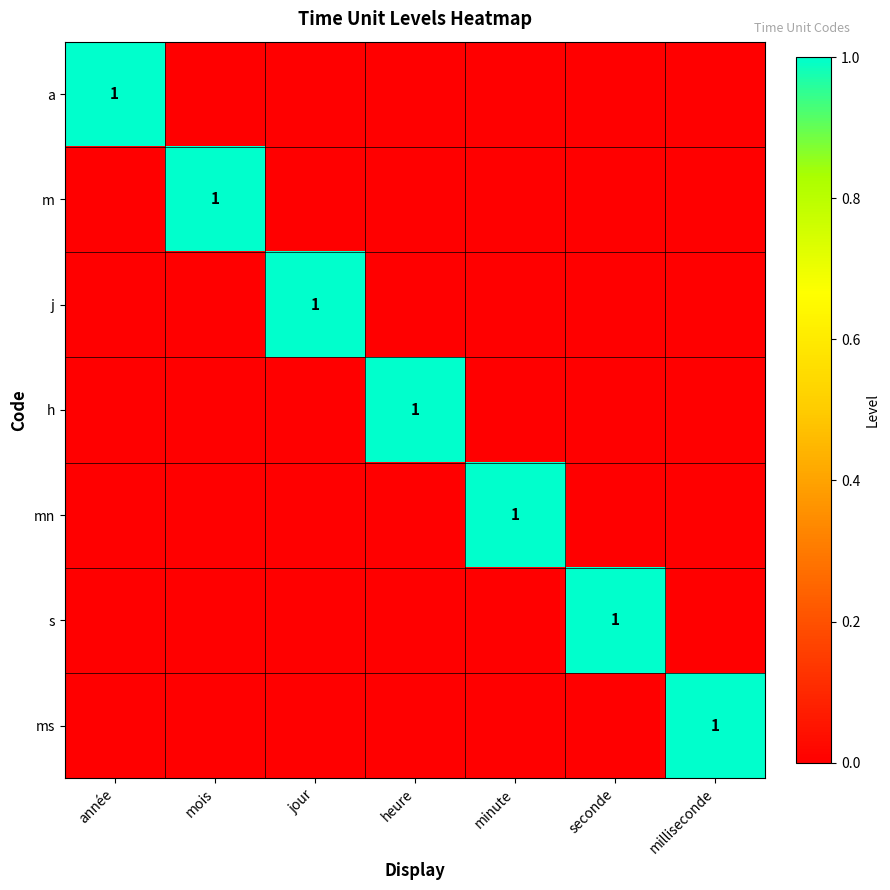

Which has a higher value, minute or milliseconde?

minute